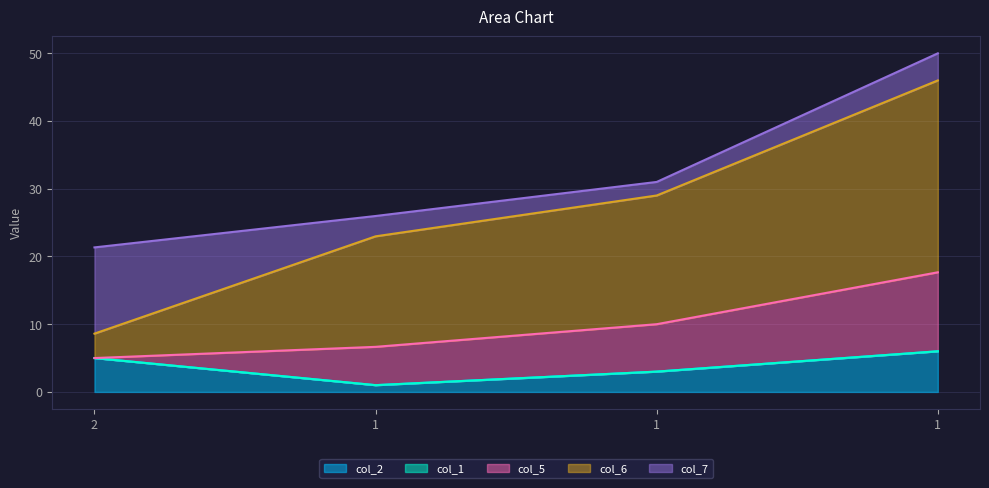

How many data points does each series have?

4